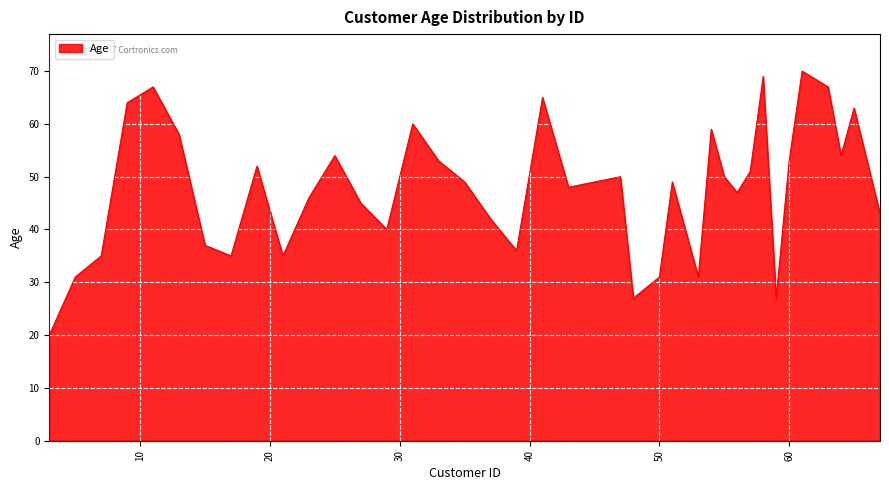

Reading left to right, extract all data points from this chart.

20	31	35	64	67	58	37	35	52	35	46	54	45	40	60	53	49	42	36	65	48	49	50	27	29	31	49	31	59	50	47	51	69	27	53	70	67	54	63	43